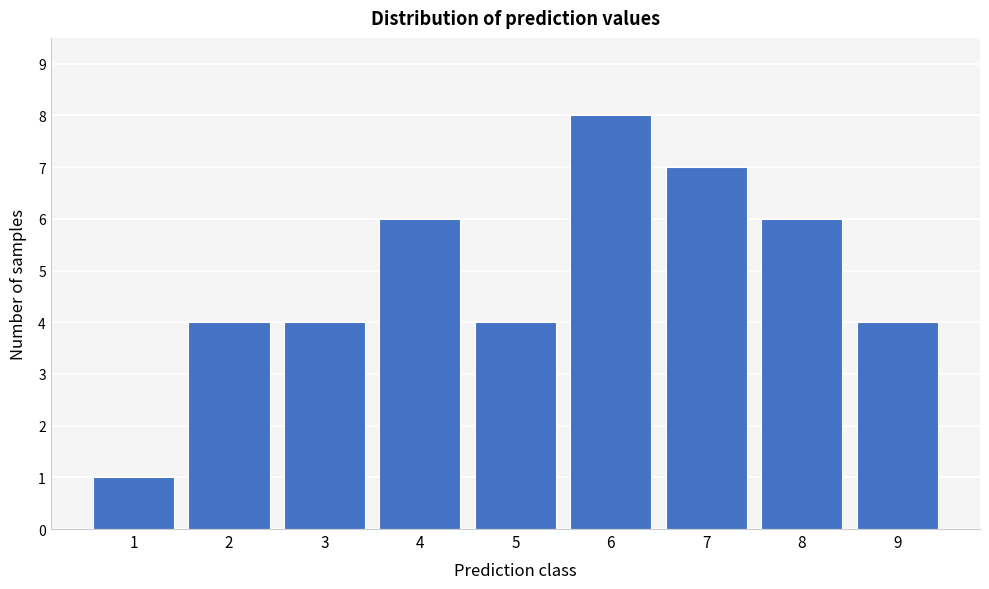

How tall is the bar that spans 0.5 to 1.5 on the x-axis? The values are not printed on the chart, so give them approximately, as read against the axis.

1